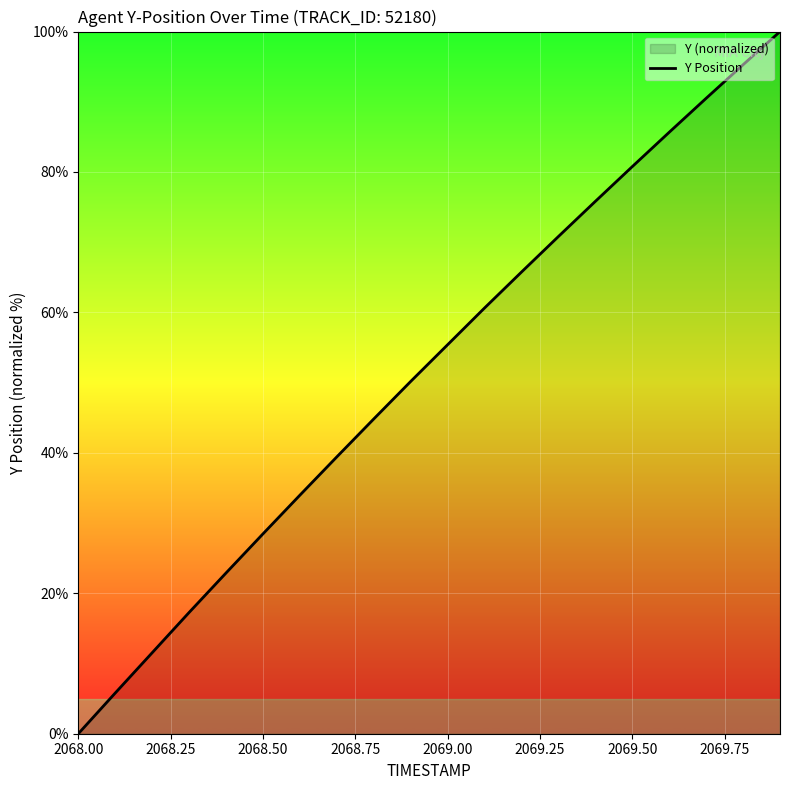

What is the difference between the maximum and minimum values?

100.0